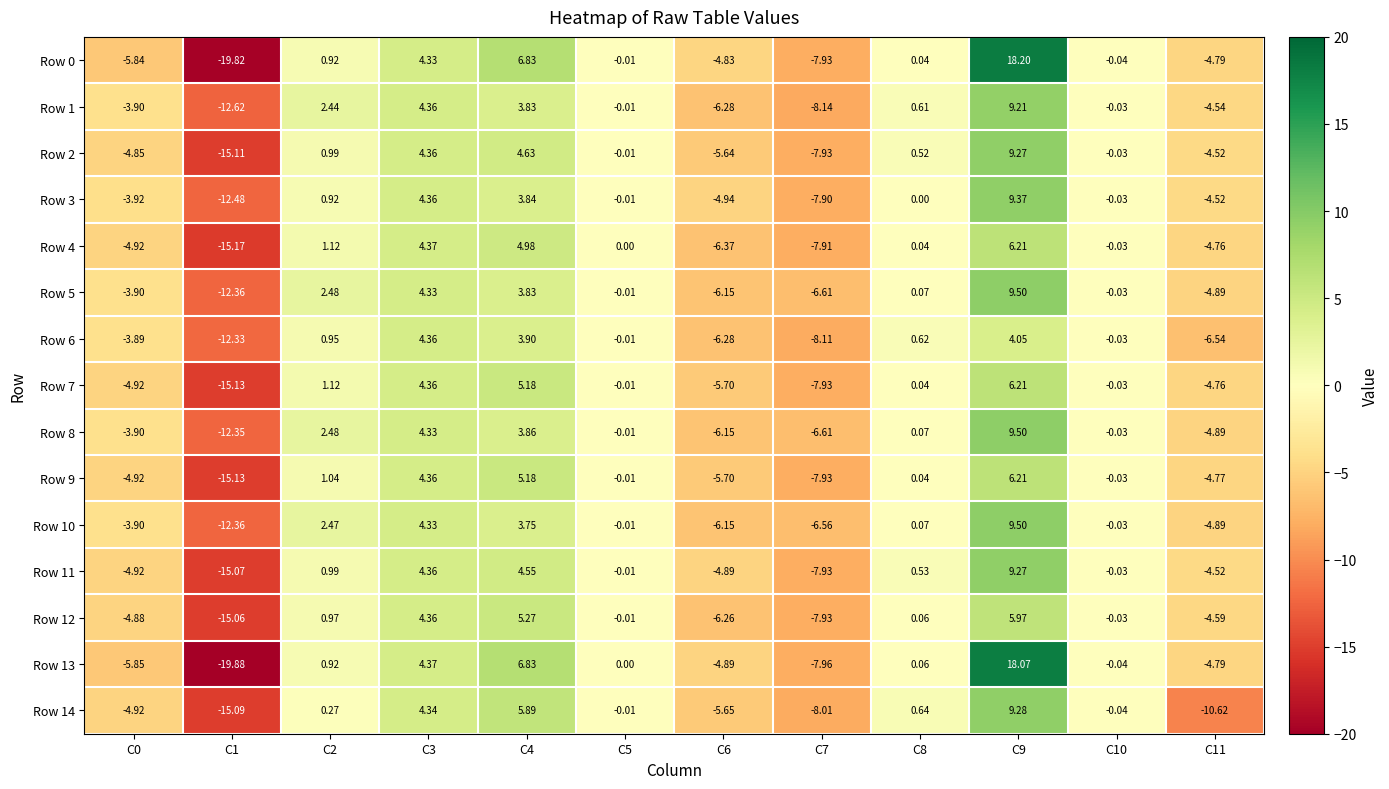

What is the total value across all series at C11?

-78.4